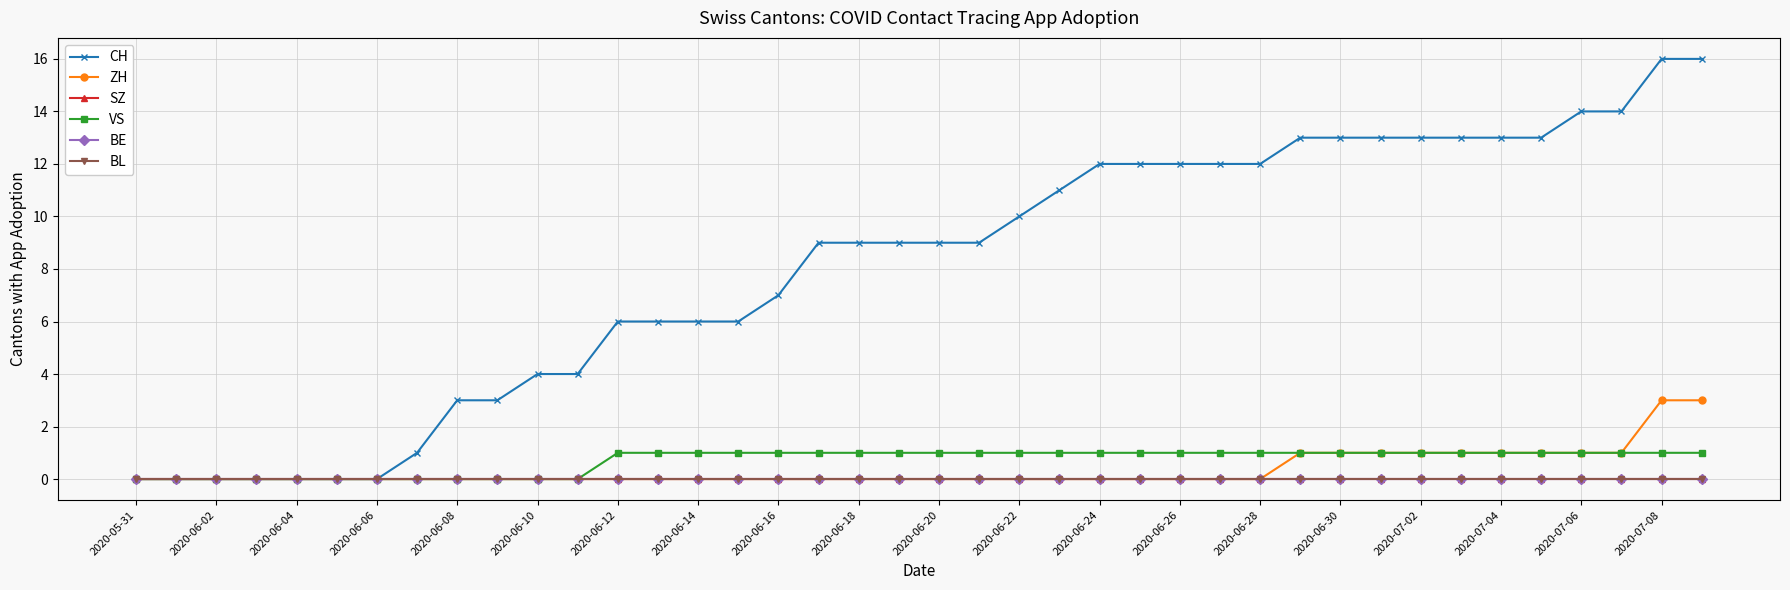

Is this an area chart (filled region under the line)?

No